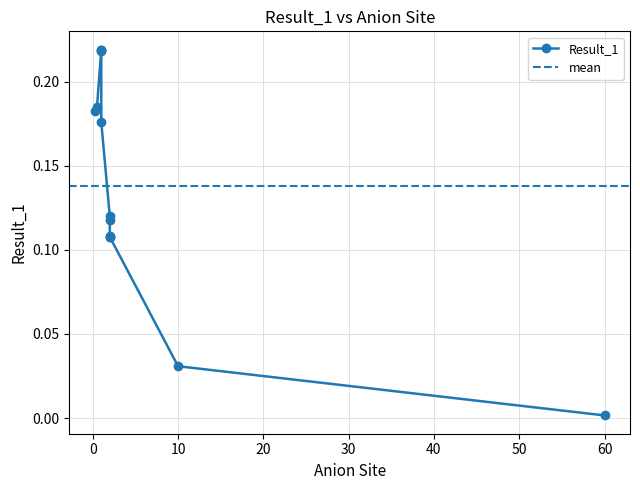

Read the value at 1.0.

0.2